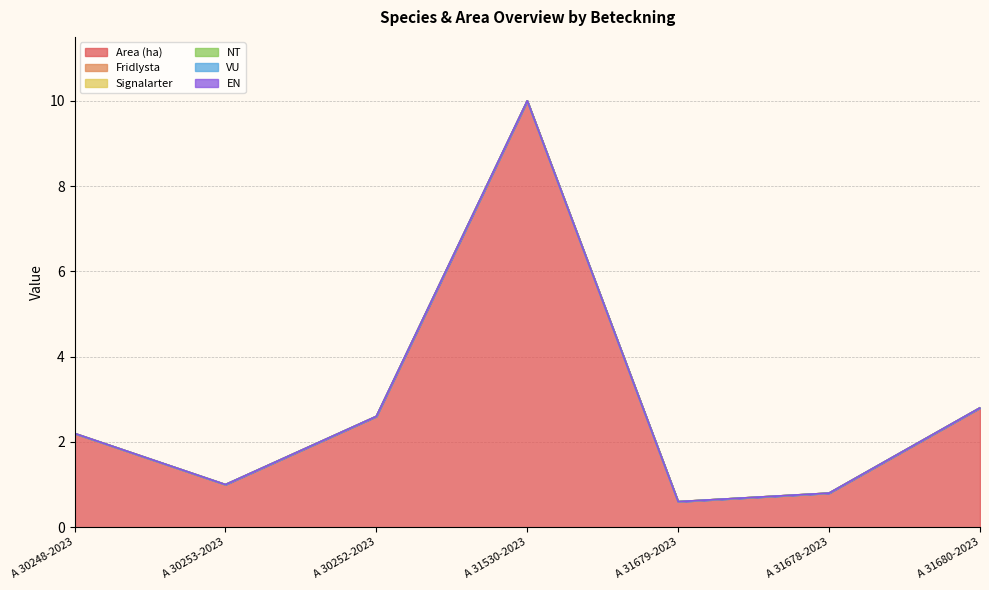

Which category has the highest value across all series?

A 31530-2023